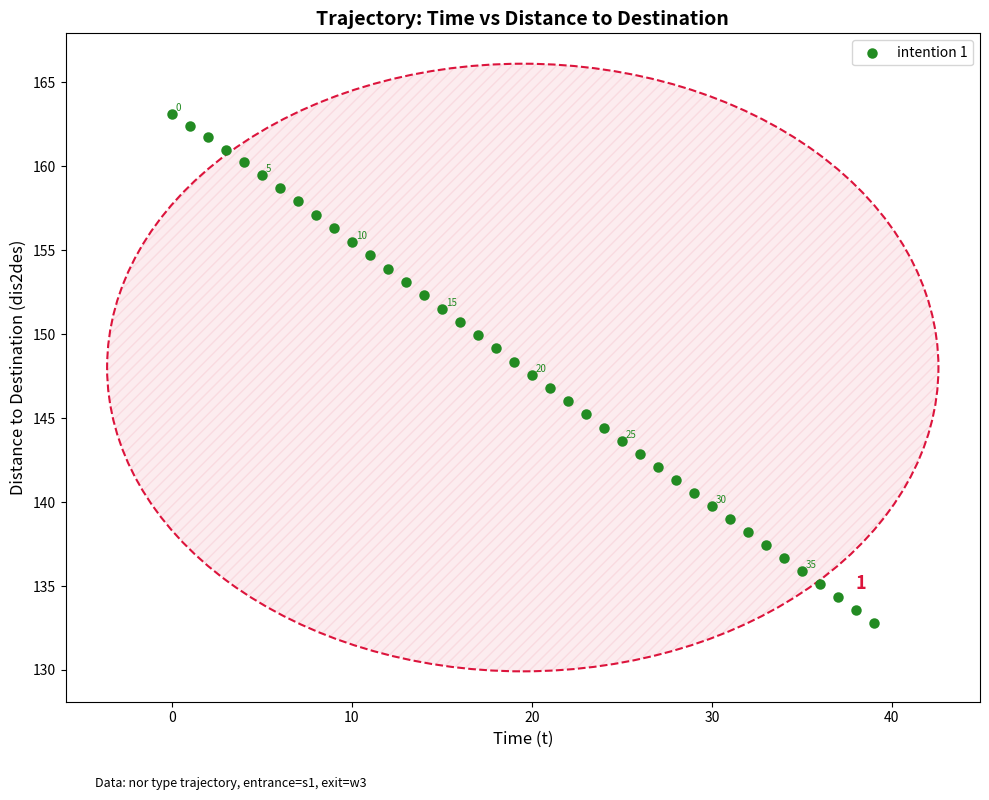

What is the range of Y values (max minus min)?

30.3